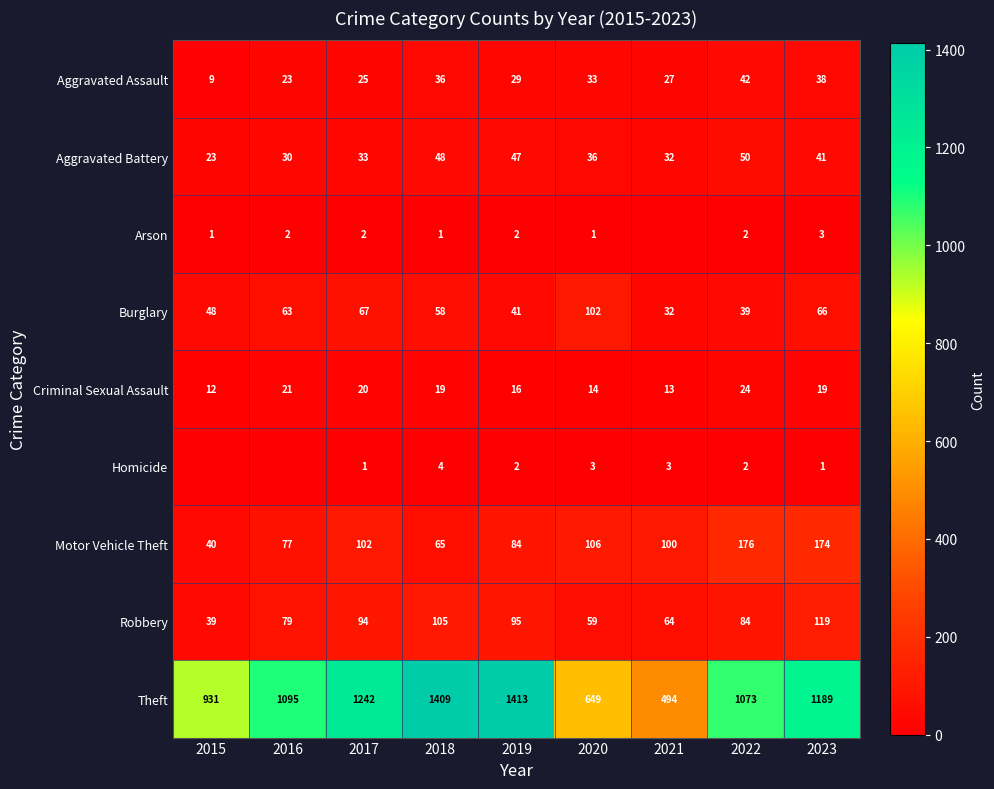

At which category is the sum across all series the highest?

2018